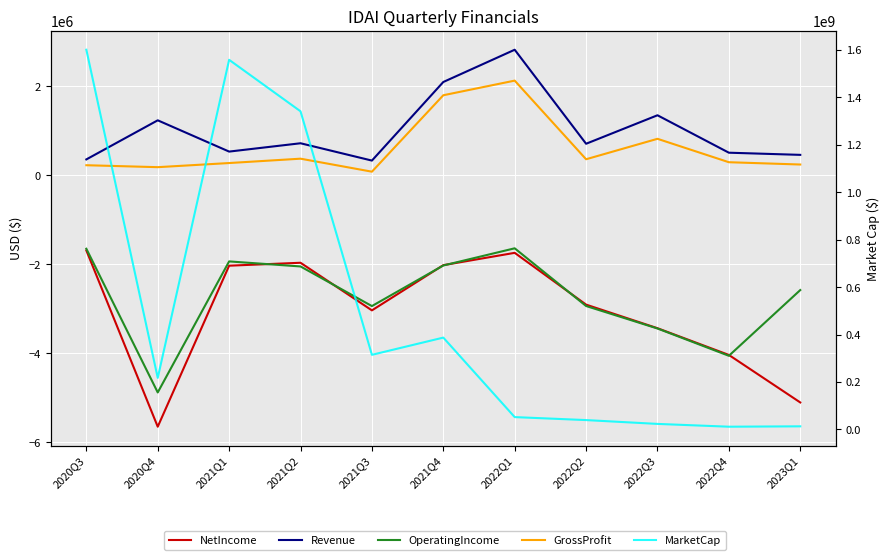

Reading left to right, extract all data points from this chart.

NetIncome: 2020Q3=-1689262.0	2020Q4=-5650231.0	2021Q1=-2031893.0	2021Q2=-1966025.0	2021Q3=-3035904.0	2021Q4=-2019901.0	2022Q1=-1743004.0	2022Q2=-2906652.0	2022Q3=-3436672.0	2022Q4=-4037300.0	2023Q1=-5105131.0
Revenue: 2020Q3=356690.0	2020Q4=1235092.0	2021Q1=532283.0	2021Q2=719409.0	2021Q3=330104.0	2021Q4=2096100.0	2022Q1=2821044.0	2022Q2=708288.0	2022Q3=1348478.0	2022Q4=507268.0	2023Q1=458633.0
OperatingIncome: 2020Q3=-1651288.0	2020Q4=-4880390.0	2021Q1=-1935666.0	2021Q2=-2048982.0	2021Q3=-2939301.0	2021Q4=-2027222.0	2022Q1=-1641120.0	2022Q2=-2937920.0	2022Q3=-3443112.0	2022Q4=-4056771.0	2023Q1=-2579750.0
GrossProfit: 2020Q3=225808.0	2020Q4=182172.0	2021Q1=274864.0	2021Q2=372815.0	2021Q3=80747.0	2021Q4=1798413.0	2022Q1=2127066.0	2022Q2=360122.0	2022Q3=819455.0	2022Q4=293267.0	2023Q1=241675.0
MarketCap: 2020Q3=1601163916.8	2020Q4=217328507.4	2021Q1=1558644587.5	2021Q2=1341511031.2	2021Q3=314567760.0	2021Q4=387160320.0	2022Q1=51891443.7	2022Q2=39320528.6	2022Q3=23188058.9	2022Q4=11384687.9	2023Q1=12965071.8